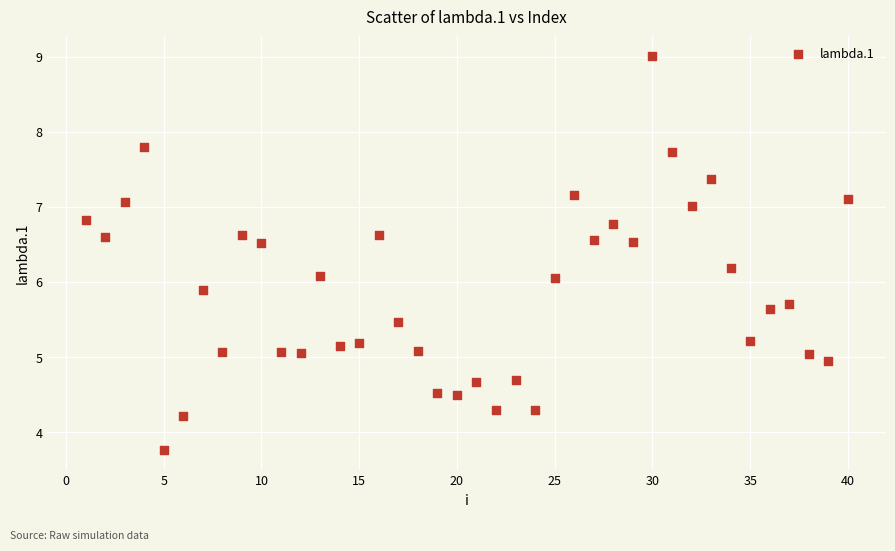

What is the range of X values (max minus min)?

39.0